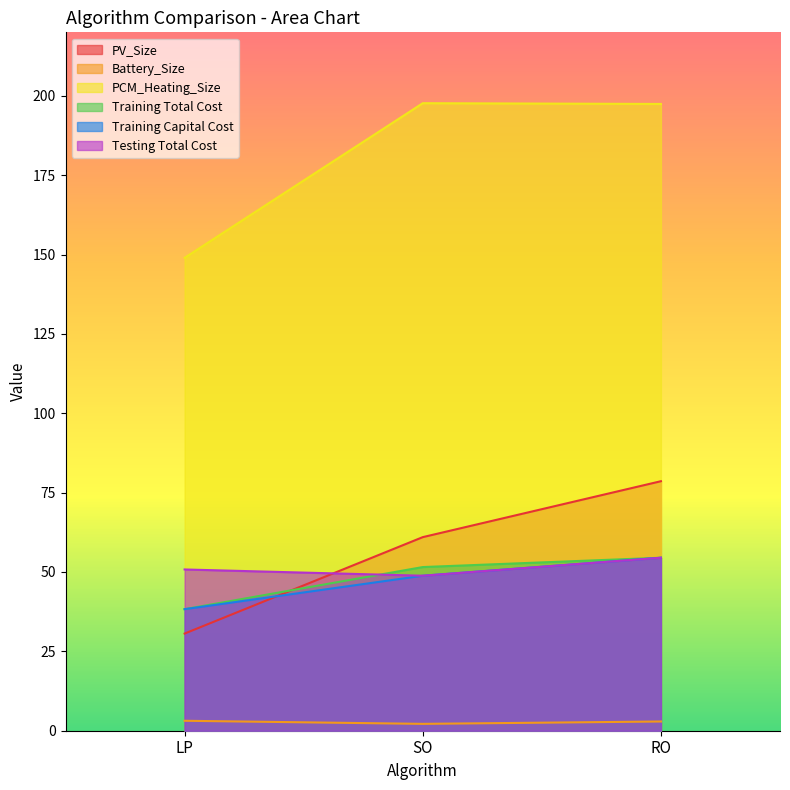

What is the label of the 2nd point from the left?

SO